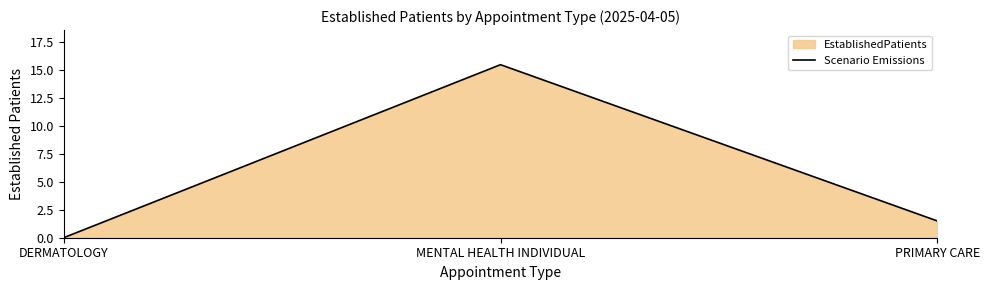

What is the label of the 3rd point from the left?

PRIMARY CARE